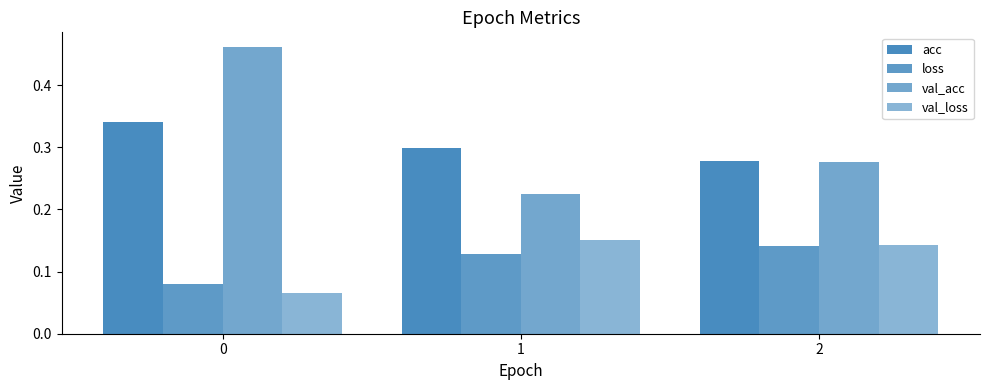

Does the chart contain stacked bars?

No